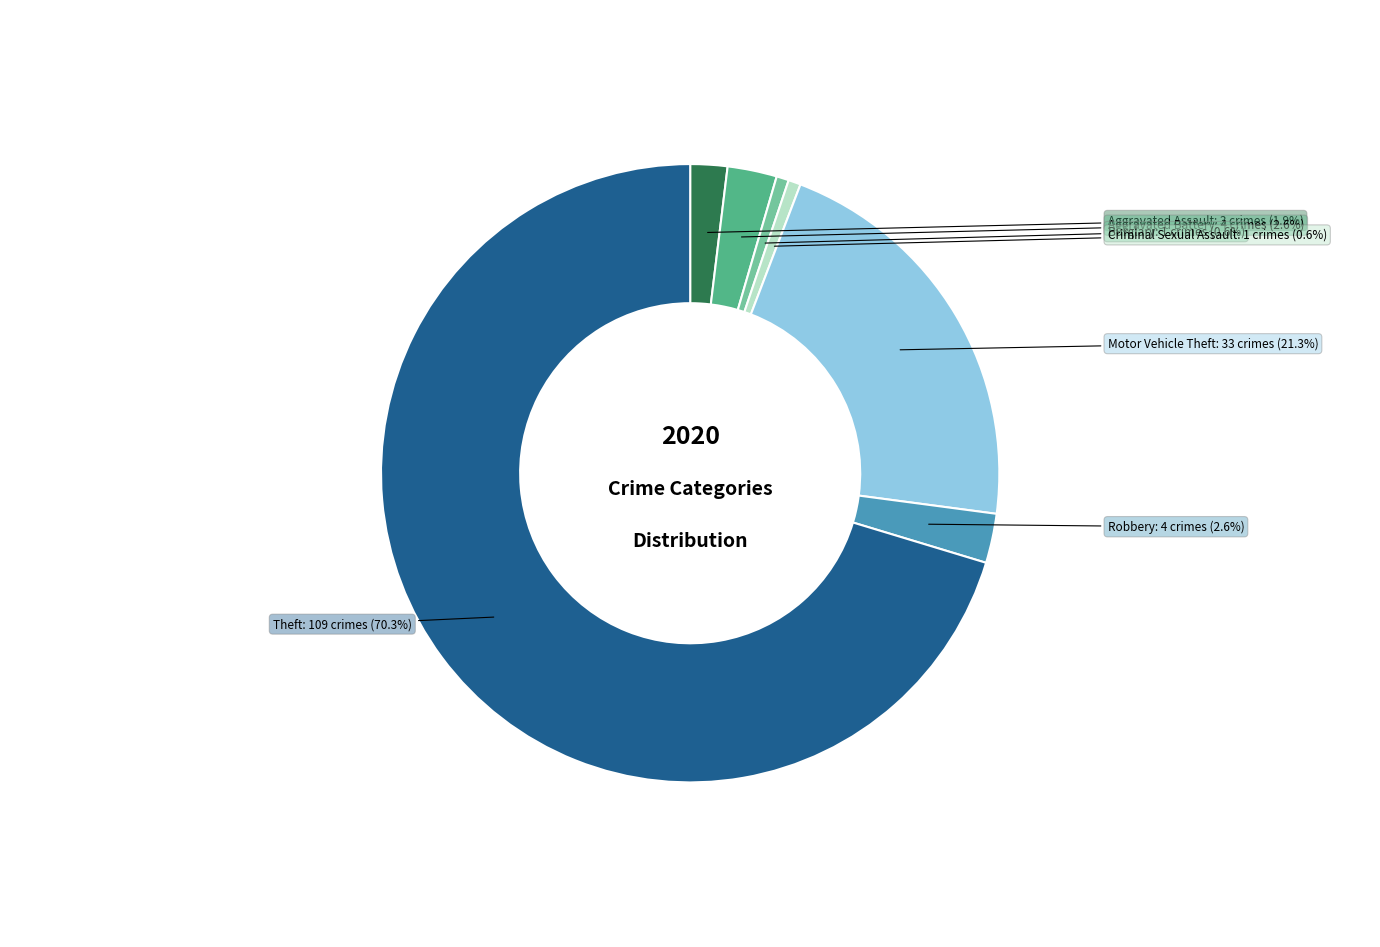

True or false: Aggravated Battery accounts for 3% of the total.

True